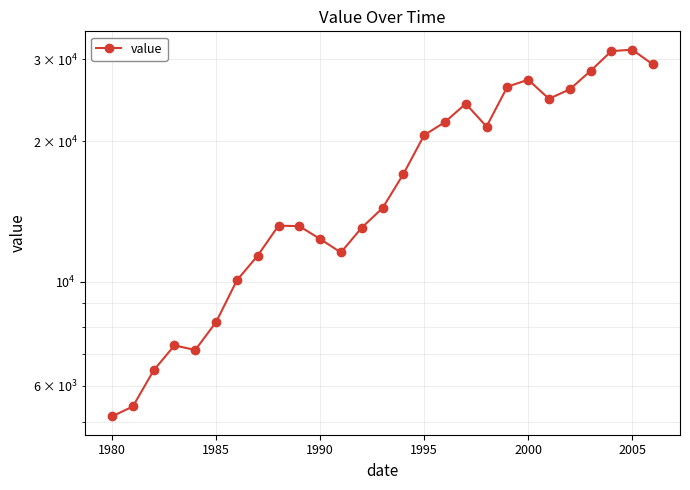

What is the sum of all values?

468317